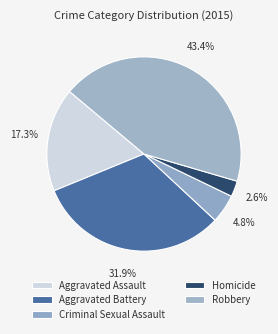

How many slices are in this pie chart?

5